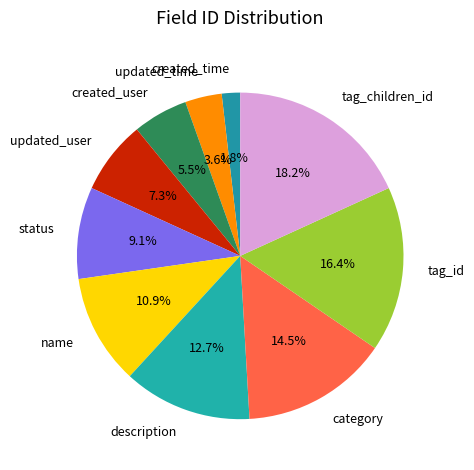

How many slices are in this pie chart?

10